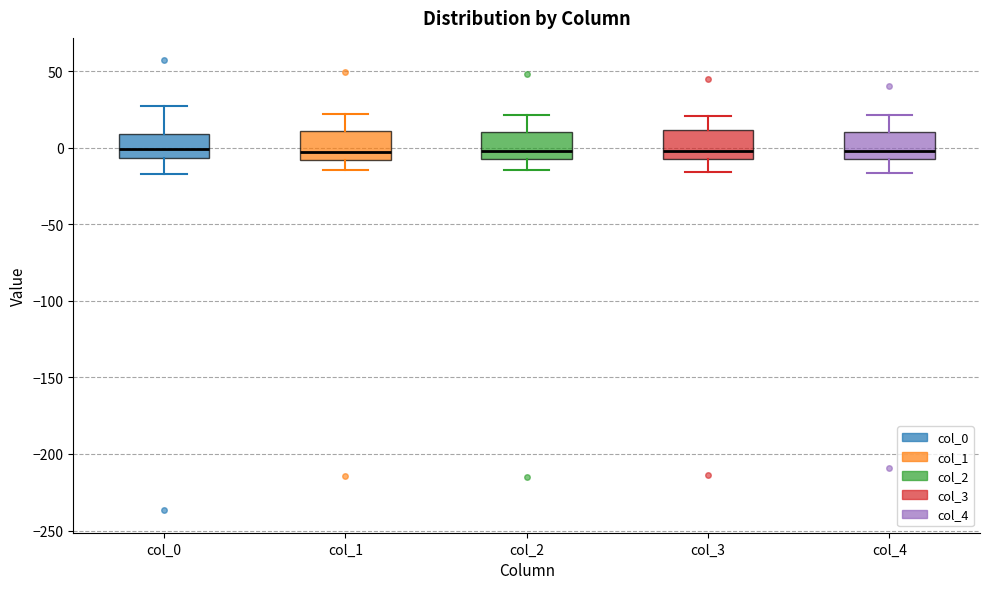

Where does the median line of the box for col_1 sit on the y-axis? The values are not printed on the chart, so give them approximately, as read against the axis.

-5